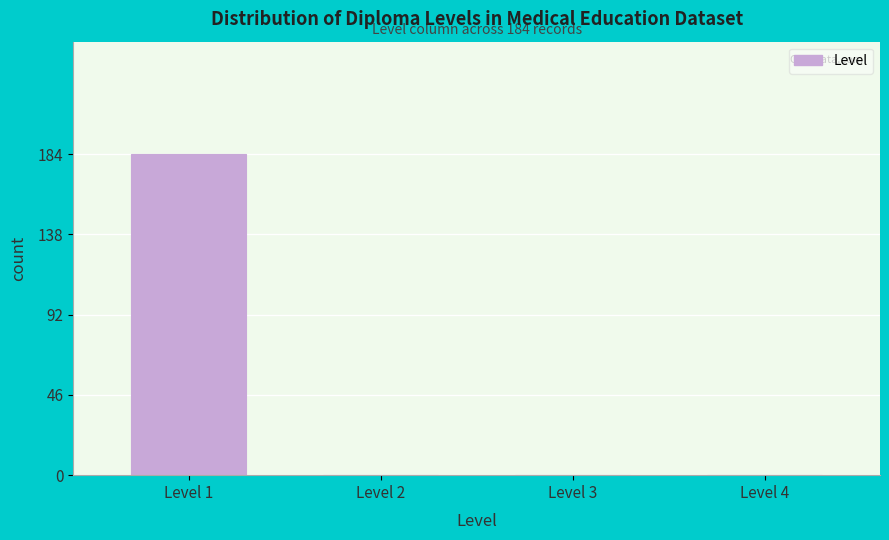

Reading right to left, what are all the values shown in this chart?

Level 4=0	Level 3=0	Level 2=0	Level 1=184